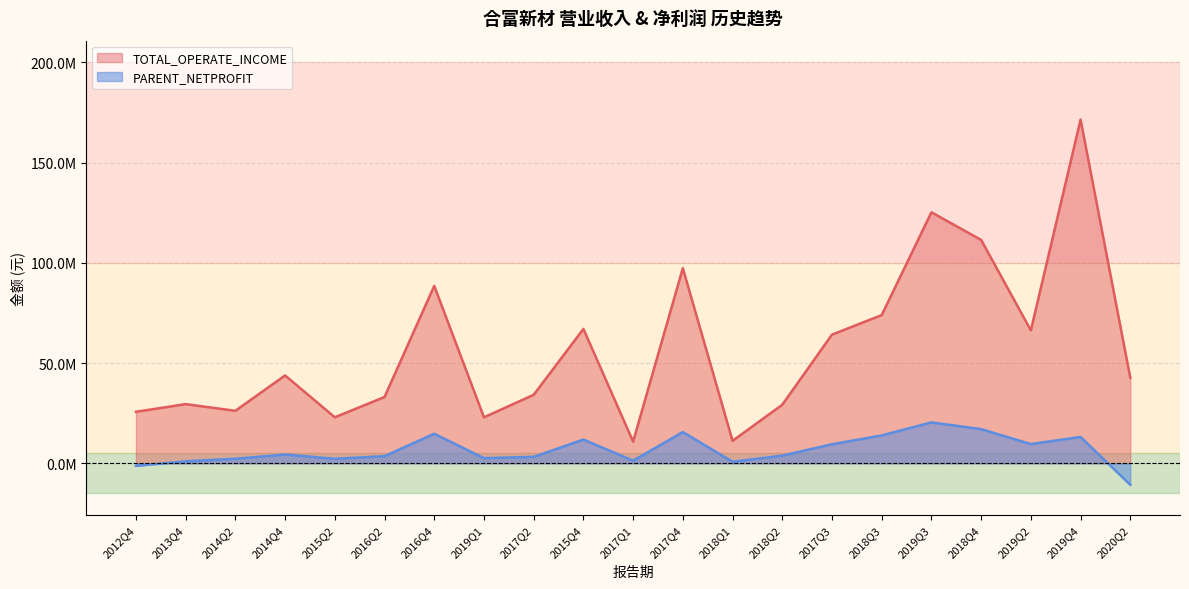

How many lines are shown in the chart?

2